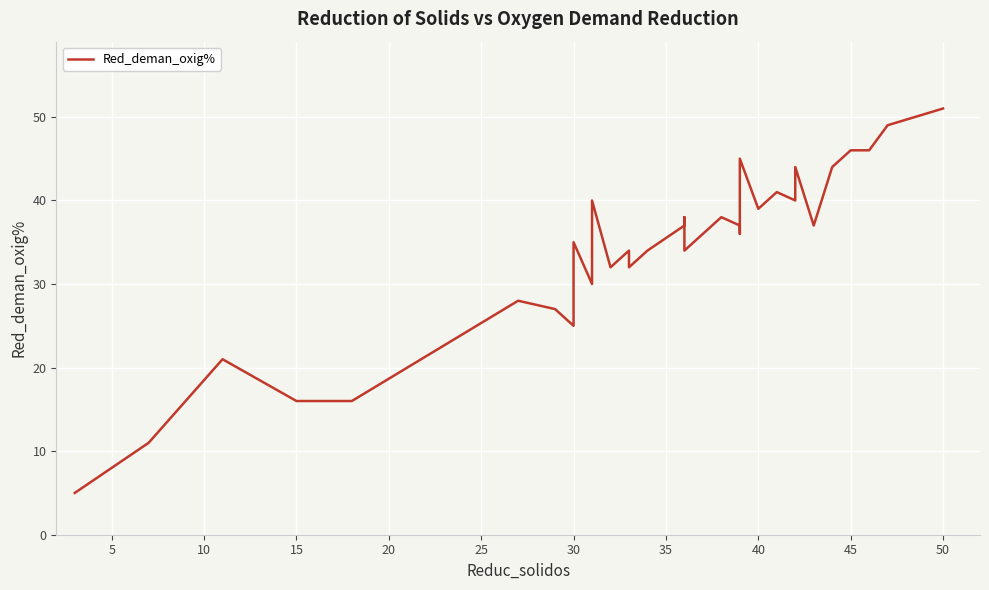

Which has a higher value, 35 or 50?

50